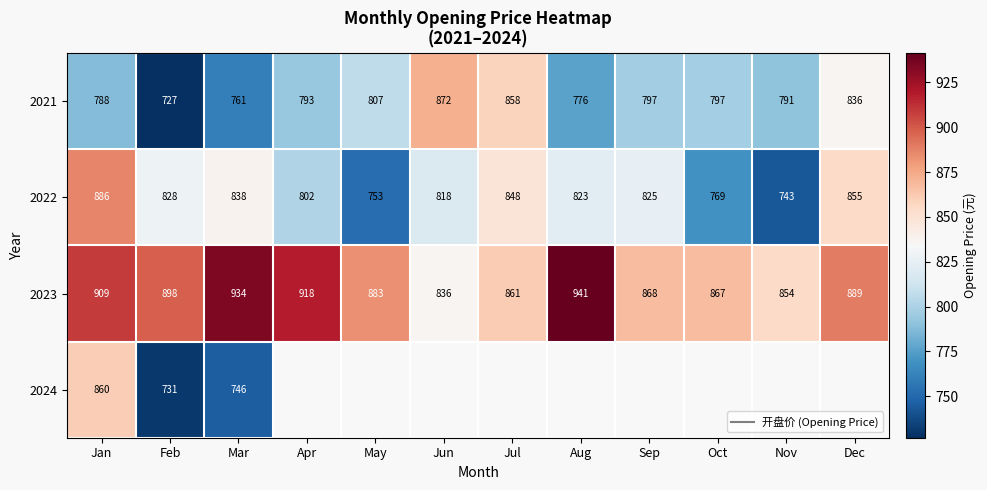

What is the spread (max minus min) of values at Nov?

111.3